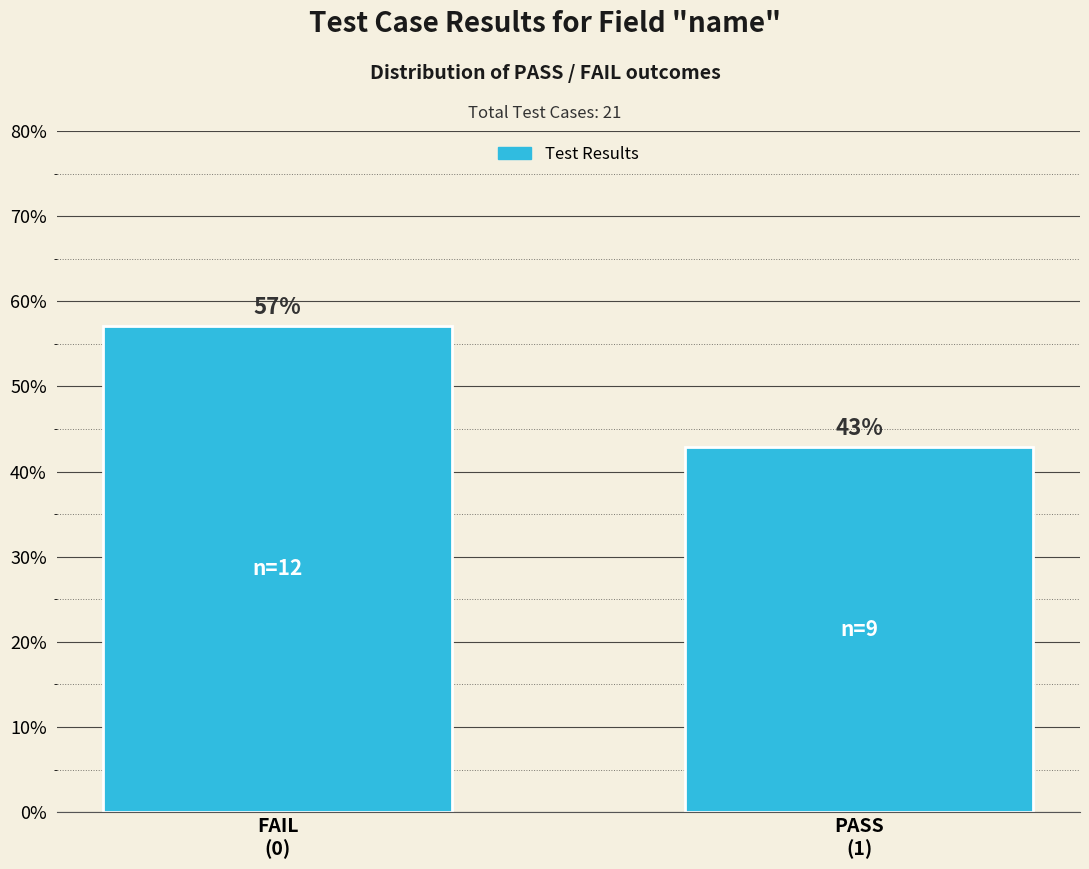

What is the value of the 2nd bar from the left?

42.9